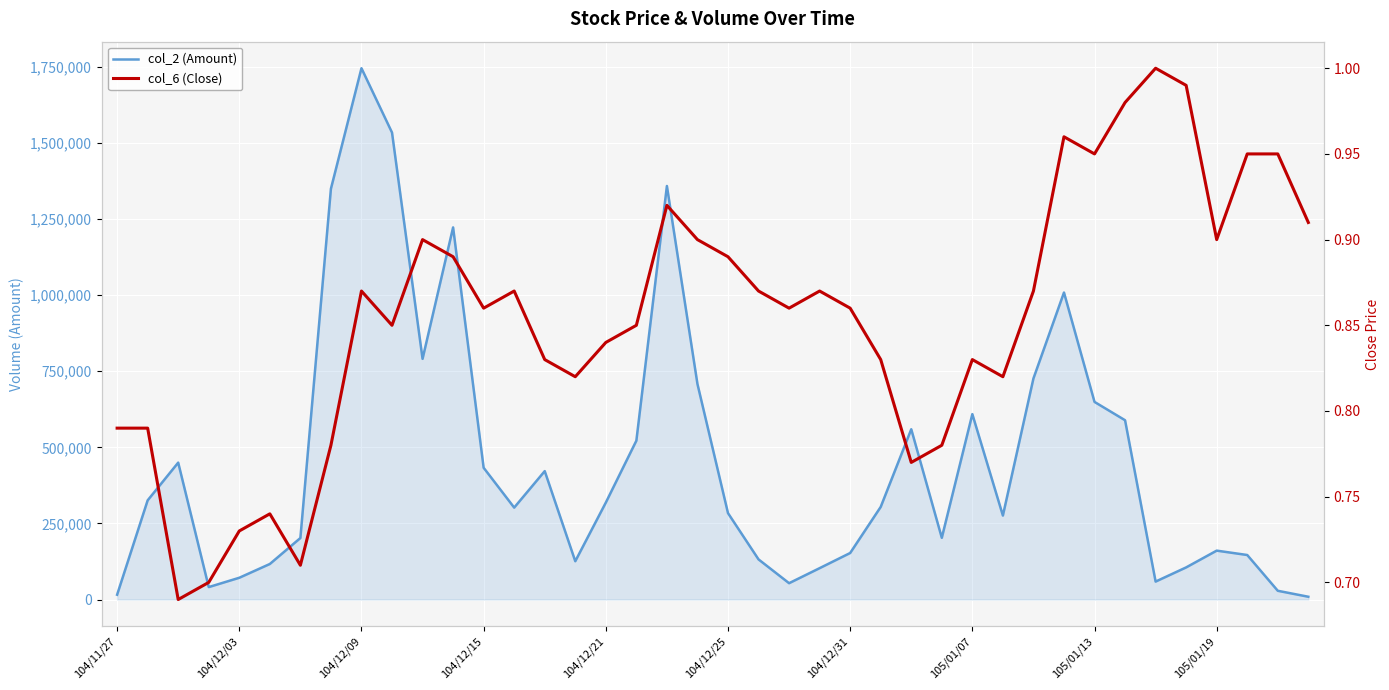

At 104/12/03, list the series in order from largest to smallest.

col_2 (Amount), col_6 (Close)